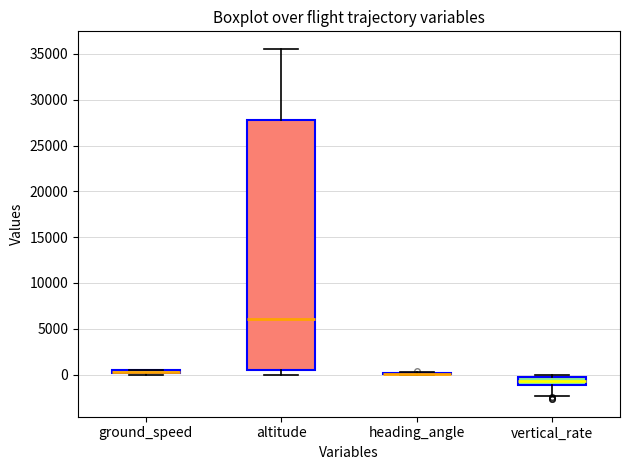

Which box is the tallest, from its lower edge to its upper edge?

altitude